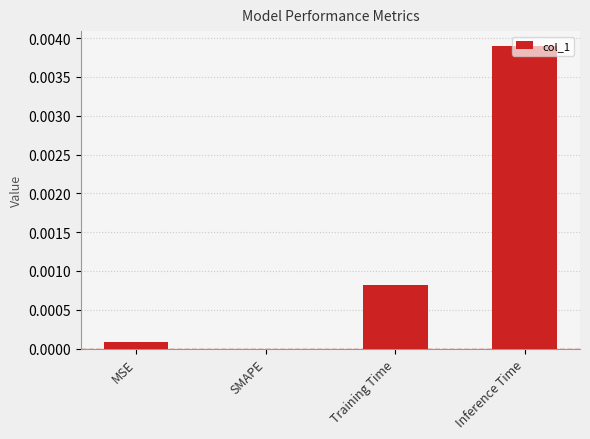

Between SMAPE and Training Time, which is larger?

Training Time